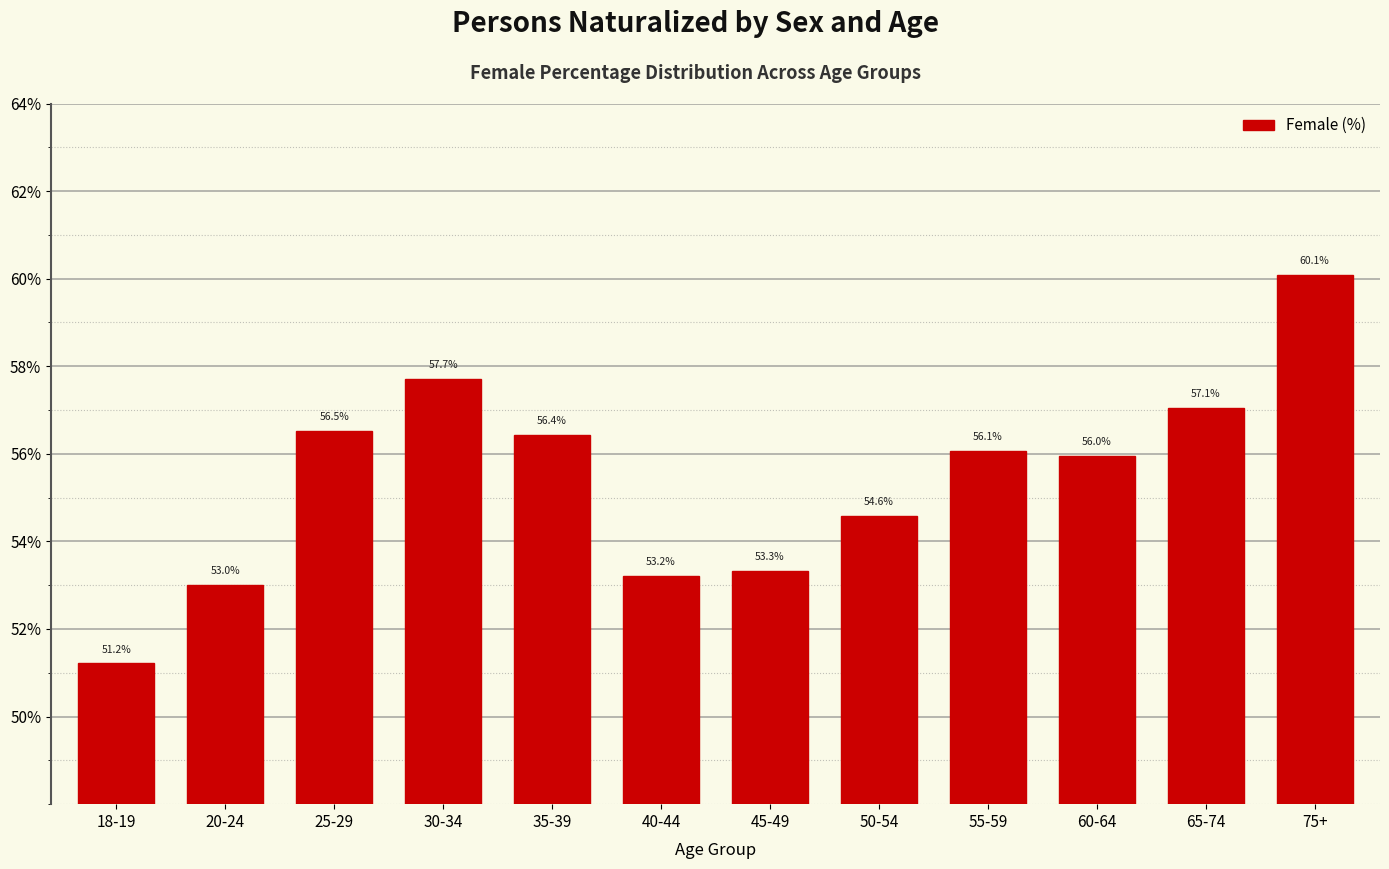

Are the bars horizontal?

No